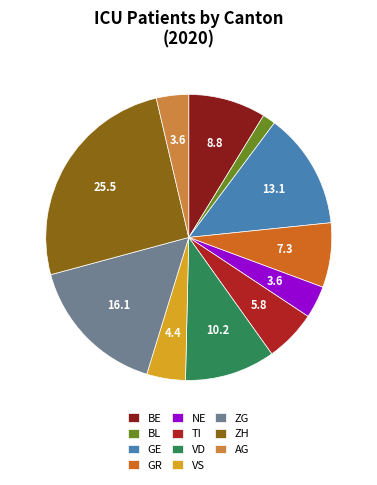

Which has a higher value, ZG or GR?

ZG